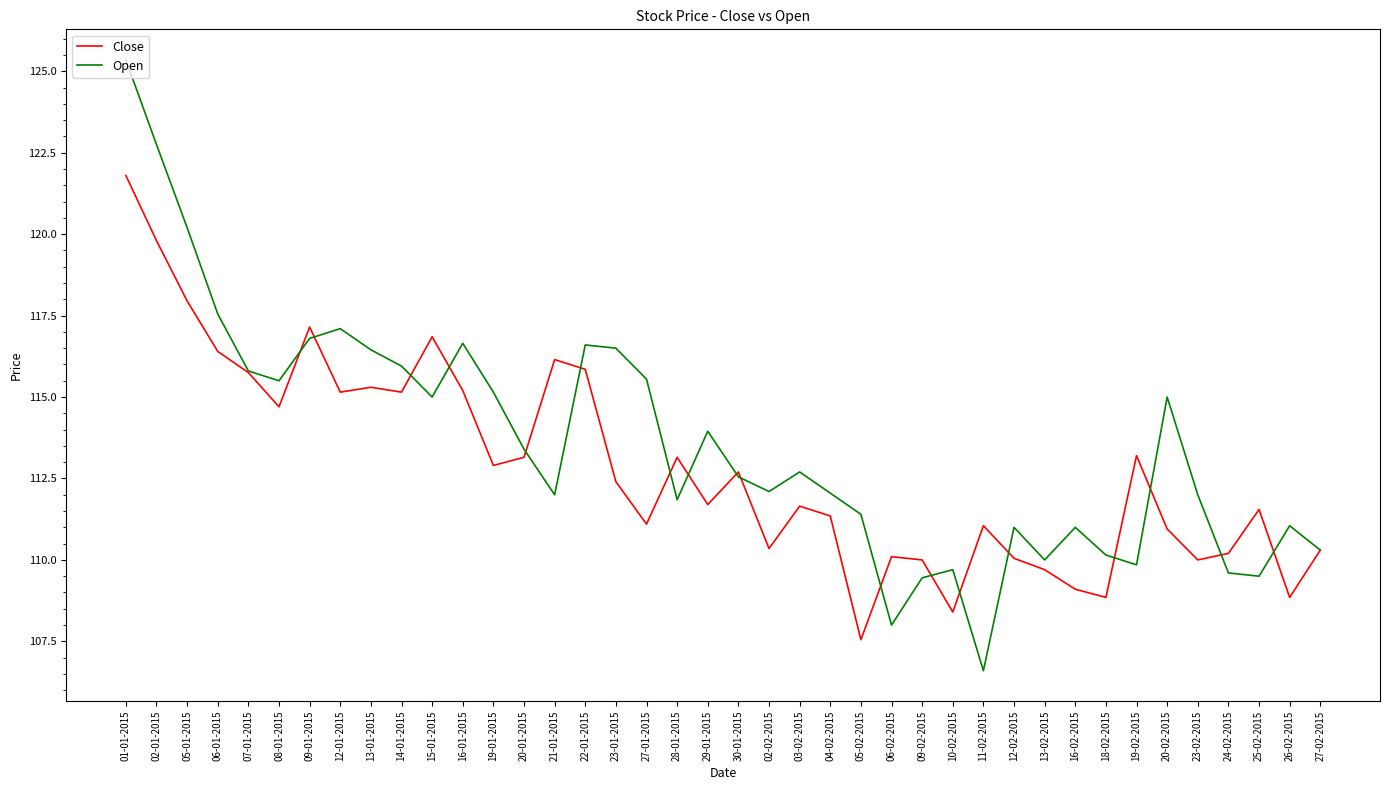

Rank the series at 01-01-2015 from lowest to highest value.

Close, Open